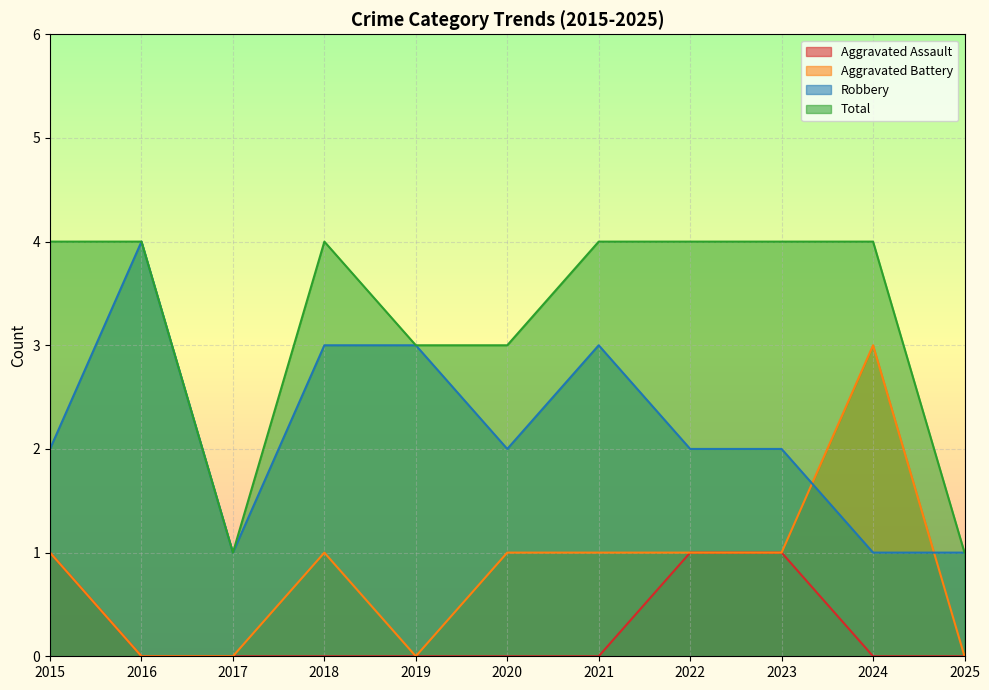

Does the chart have visible grid lines?

Yes